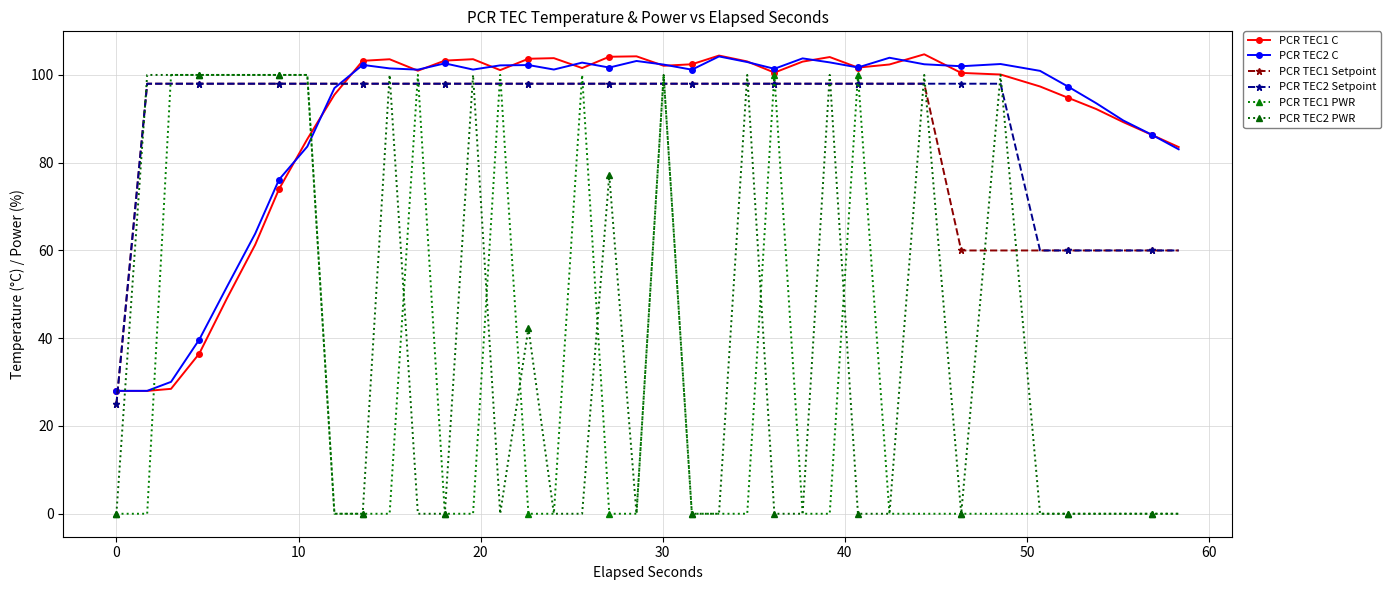

Does the chart have visible grid lines?

Yes